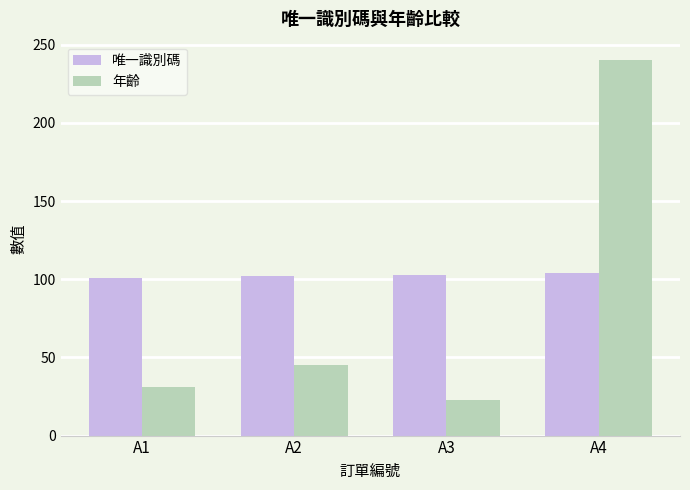

At which label does 年齡 reach its peak?

A4